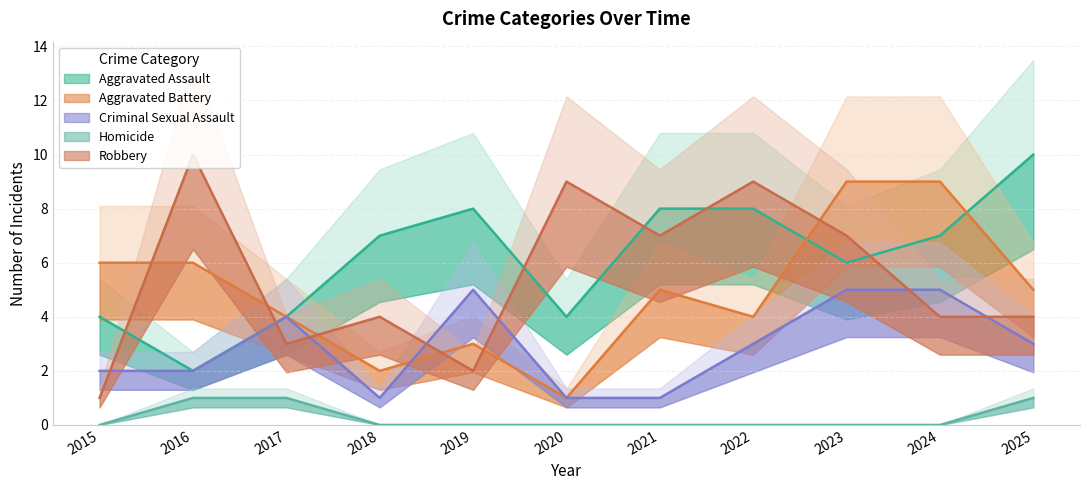

Is it true that Aggravated Battery equals 3 at 2025?

False